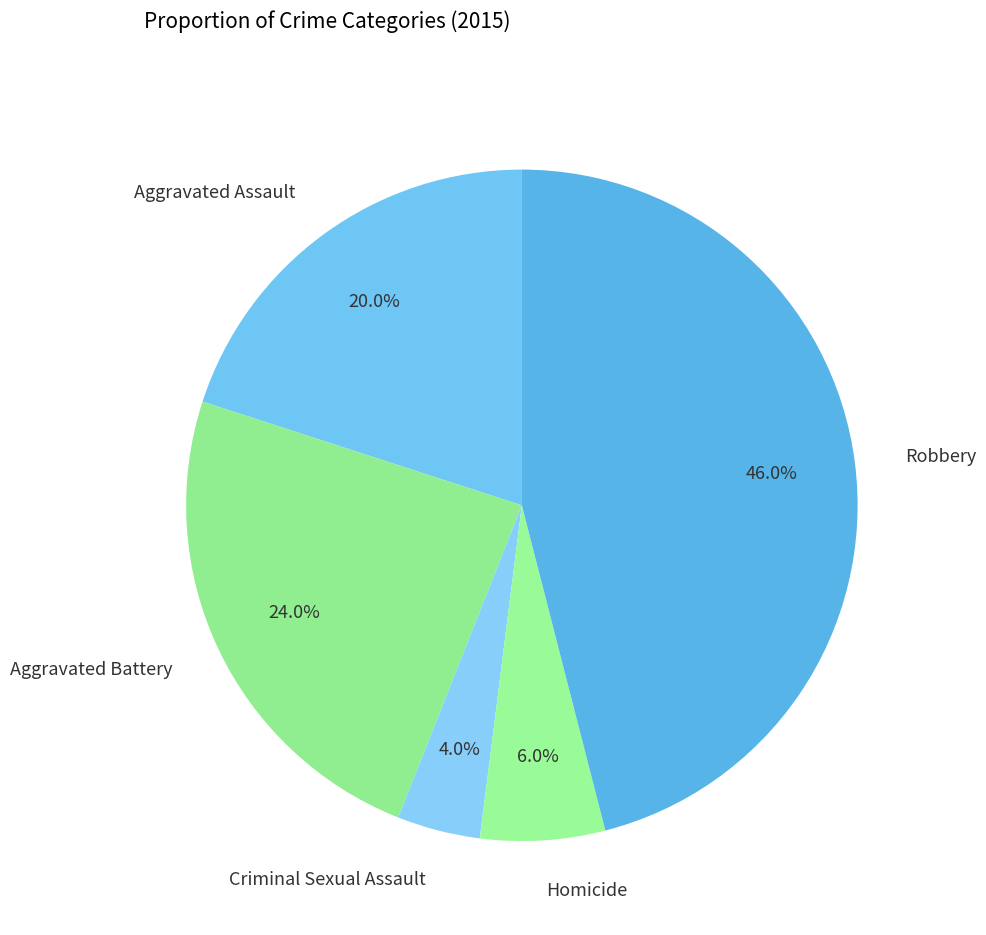

Is it true that Robbery is 46% of the pie?

True